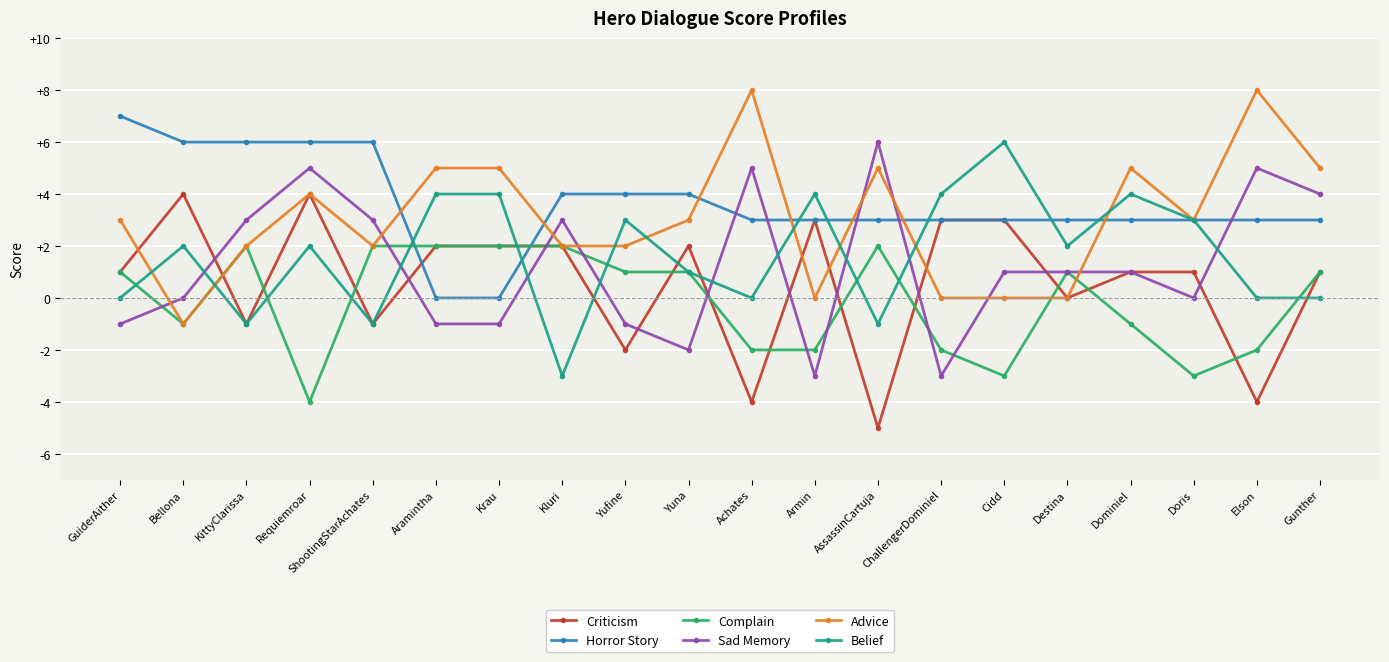

What is the label of the 2nd point from the right?

Elson